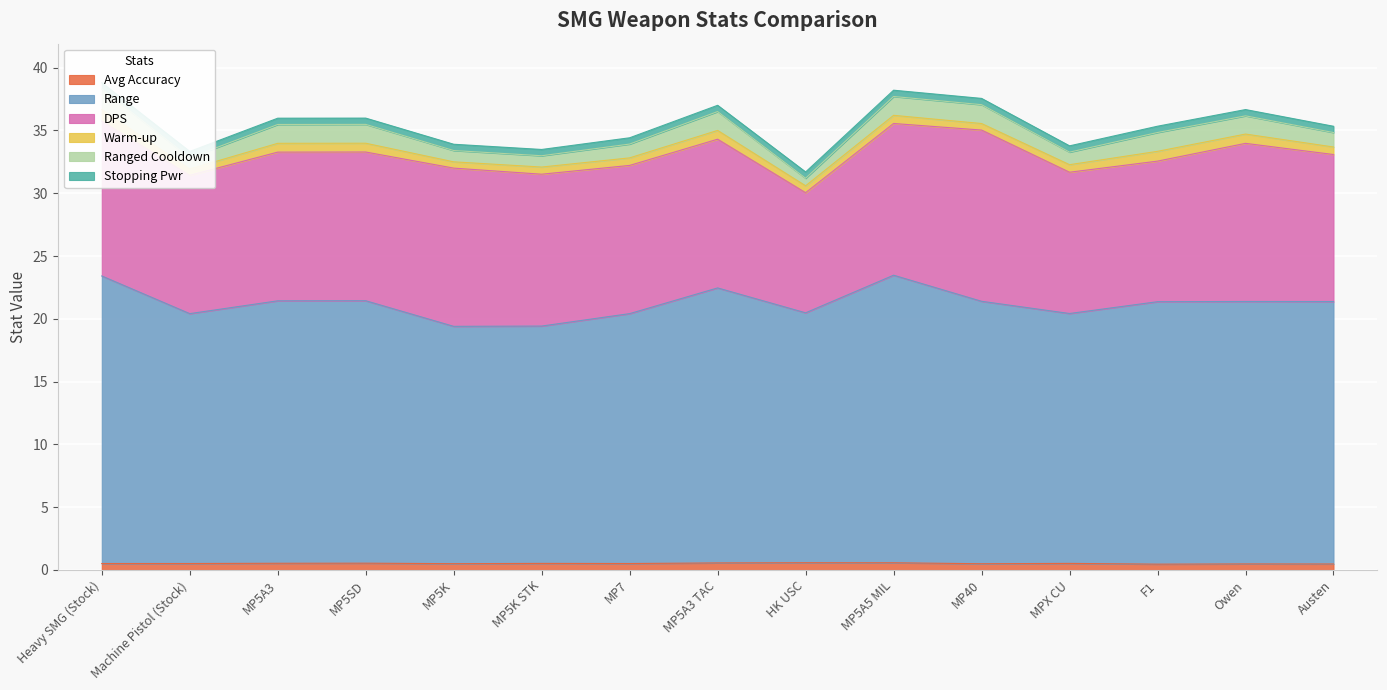

Reading left to right, what are all the values shown in this chart?

Avg Accuracy: 0.5	0.5	0.5	0.5	0.5	0.5	0.5	0.6	0.6	0.6	0.5	0.5	0.5	0.5	0.5
Range: 22.9	19.9	20.9	20.9	18.9	18.9	19.9	21.9	19.9	22.9	20.9	19.9	20.9	20.9	20.9
DPS: 12.3	11.0	11.8	11.8	12.6	12.1	11.8	11.8	9.6	12.1	13.6	11.2	11.2	12.6	11.7
Warm-up: 0.9	0.5	0.7	0.7	0.5	0.6	0.6	0.7	0.6	0.7	0.5	0.6	0.8	0.7	0.6
Ranged Cooldown: 1.6	0.9	1.5	1.5	0.9	0.9	1.1	1.5	0.6	1.5	1.5	1.0	1.5	1.4	1.1
Stopping Pwr: 0.5	0.5	0.5	0.5	0.5	0.5	0.5	0.5	0.5	0.5	0.5	0.5	0.5	0.5	0.5